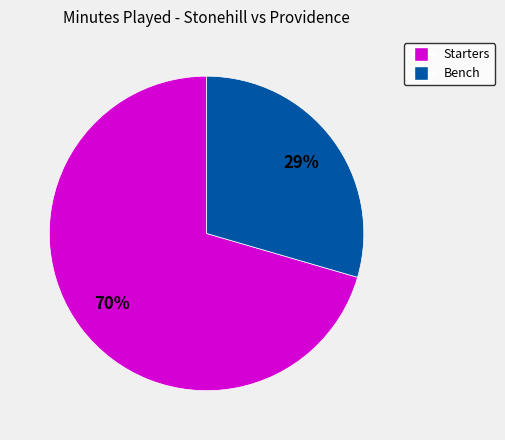

Does any single category account for the majority?

Yes